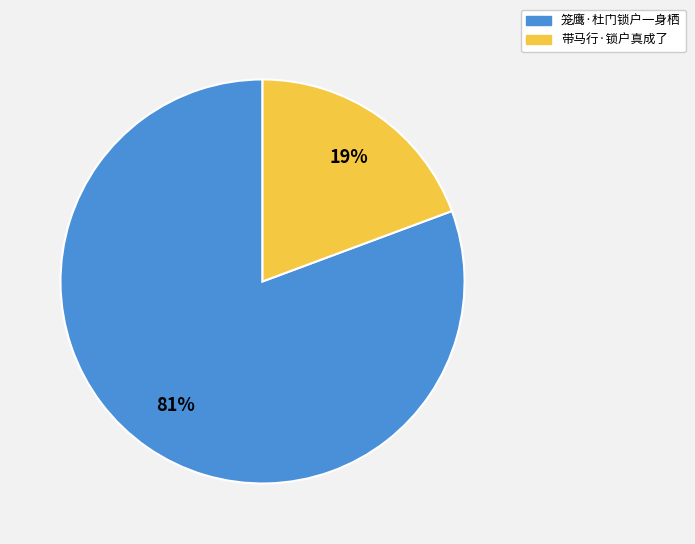

Approximately how many times larger is the value at 带马行·锁户真成了 compared to 笼鹰·杜门锁户一身栖?

0.2